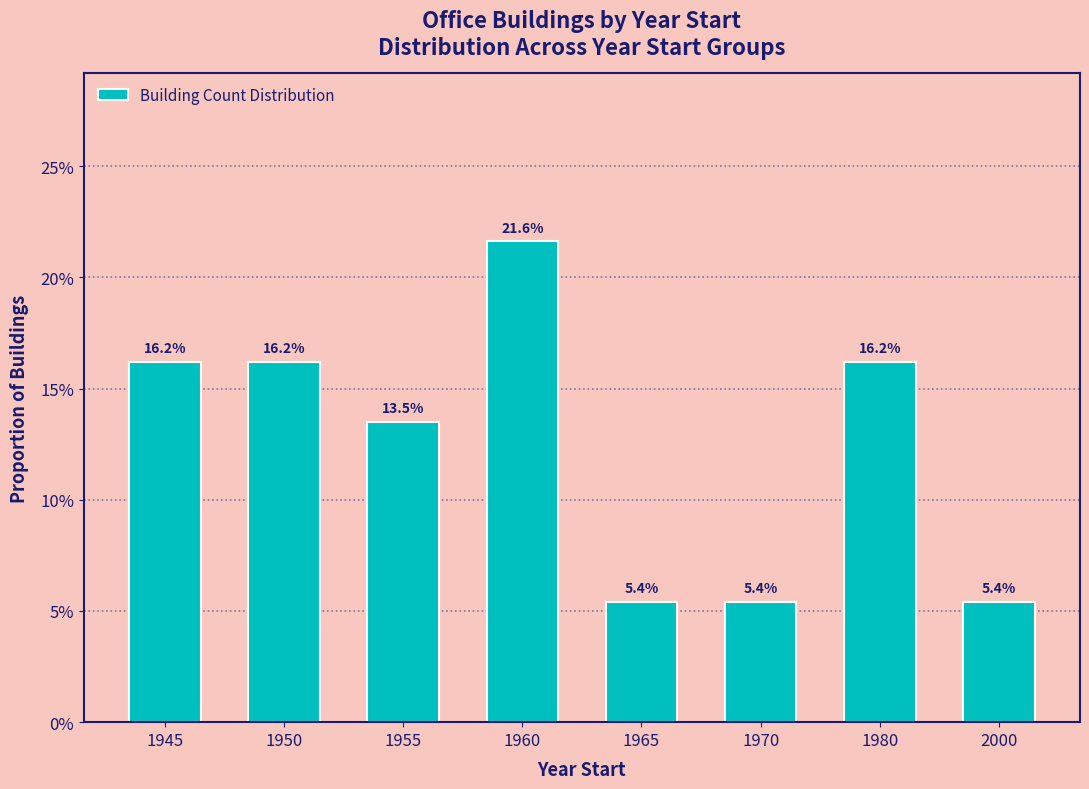

Are the bars horizontal?

No